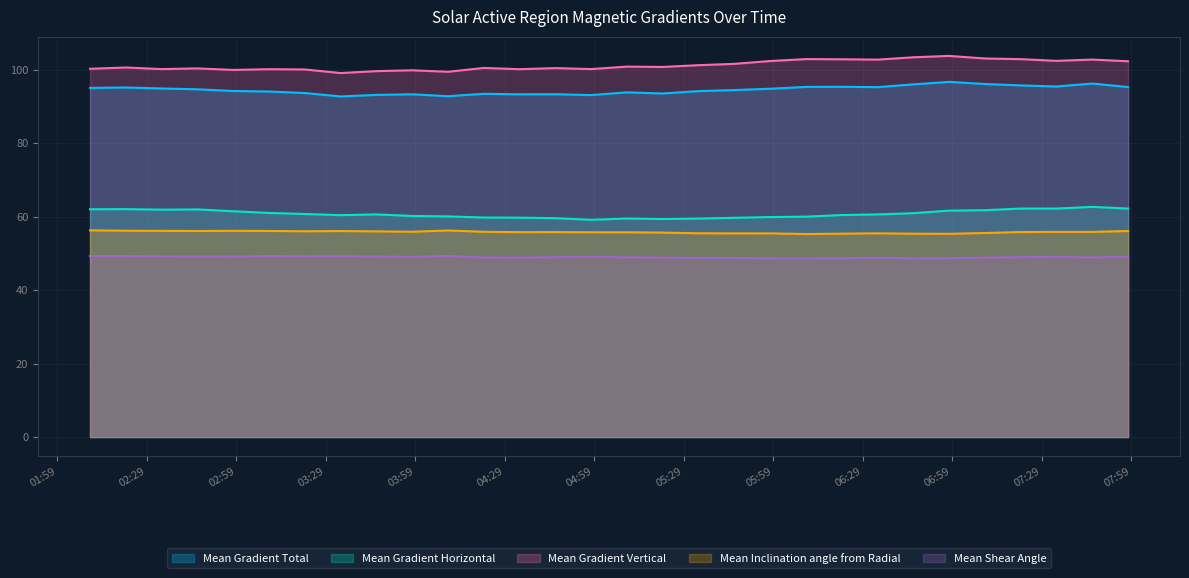

What is the difference between the highest and lowest values at 2014/12/03 02:10?

51.0